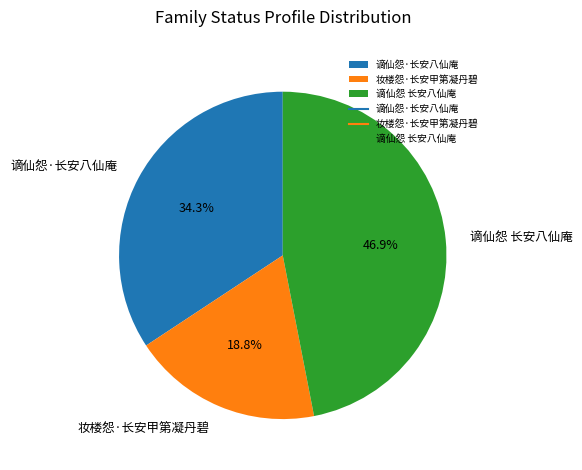

Which slice is the smallest?

妆楼怨·长安甲第凝丹碧